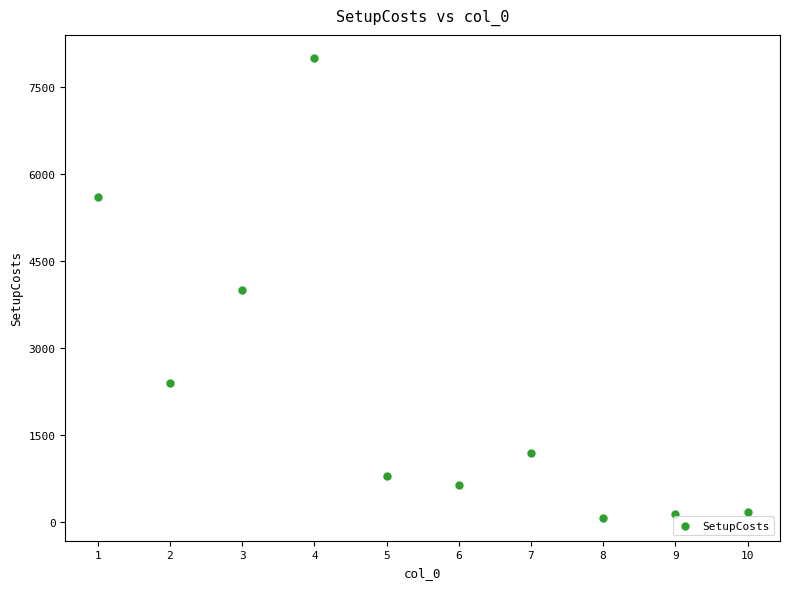

What is the range of Y values (max minus min)?

7920